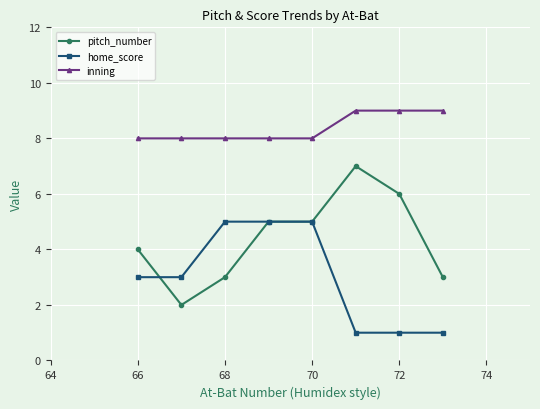

Reading left to right, extract all data points from this chart.

pitch_number: 4	2	3	5	5	7	6	3
home_score: 3	3	5	5	5	1	1	1
inning: 8	8	8	8	8	9	9	9